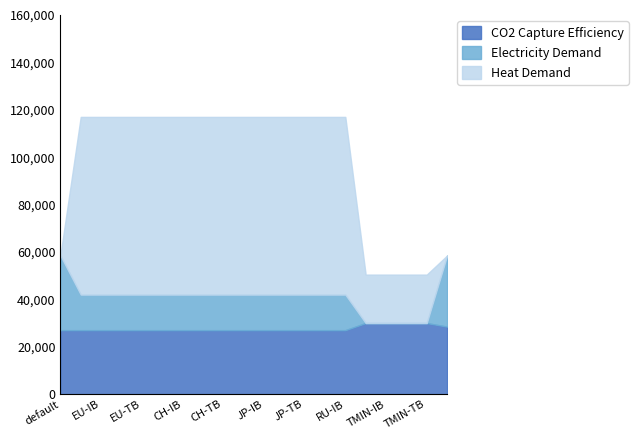

What is the total value across all series at JP-IB?

117000.0